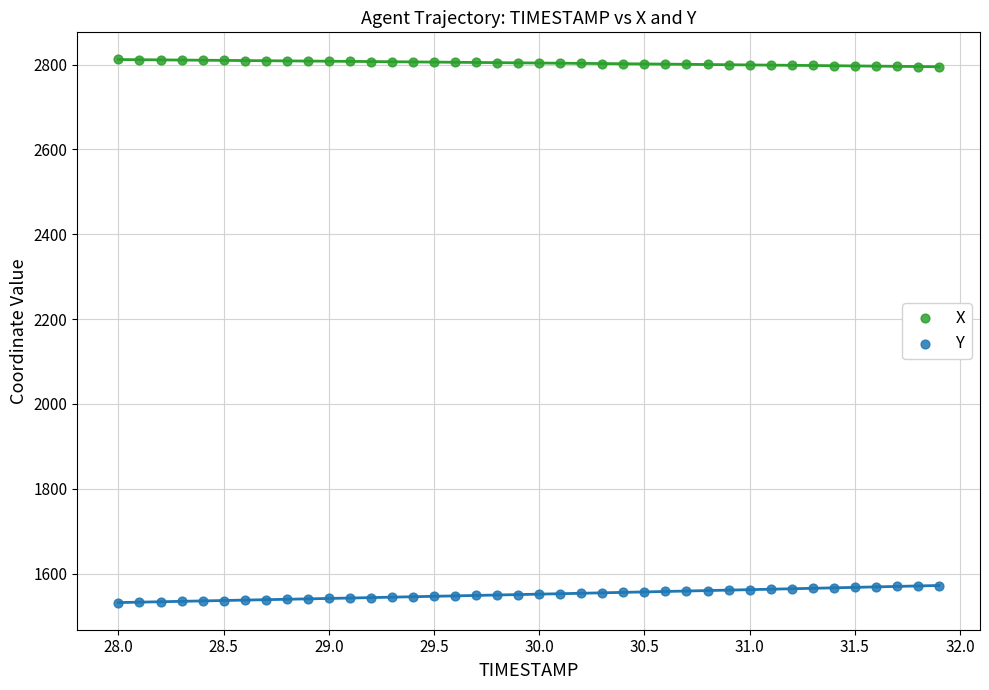

Which series reaches the maximum Y coordinate?

X